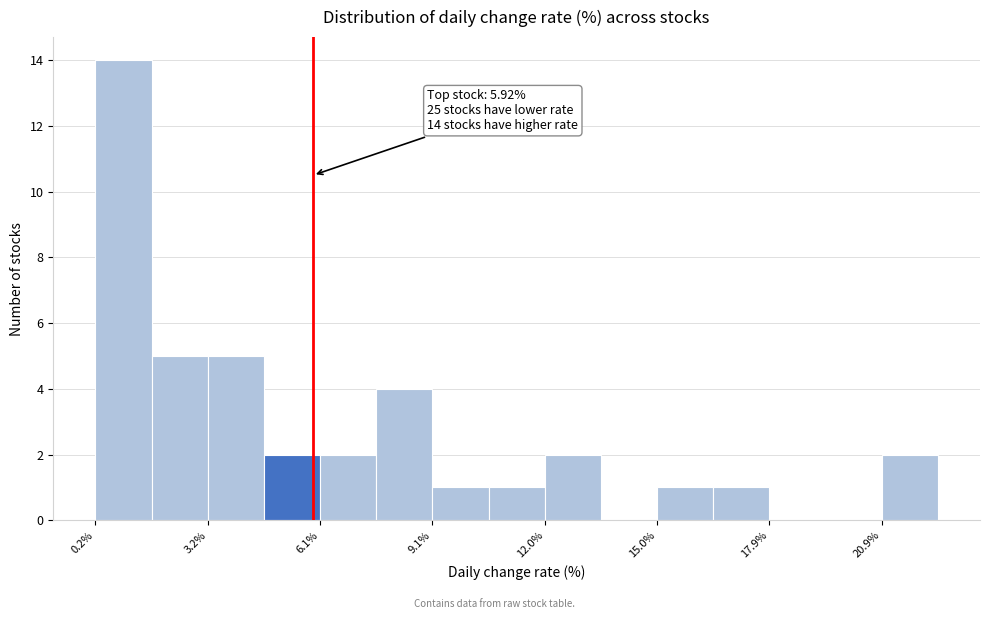

Read against the x-axis, roughly where is the centre of the tallest bar?

1.0